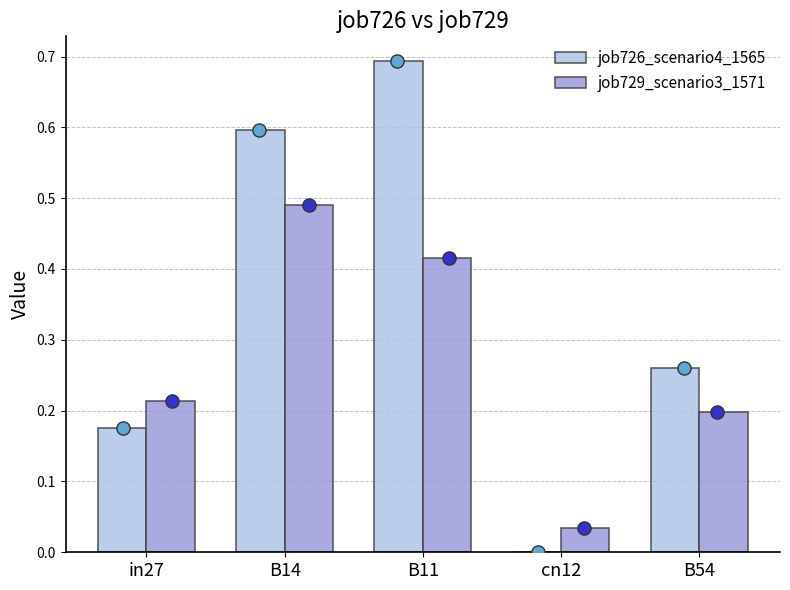

What are all the series names shown in the legend?

job726_scenario4_1565, job729_scenario3_1571